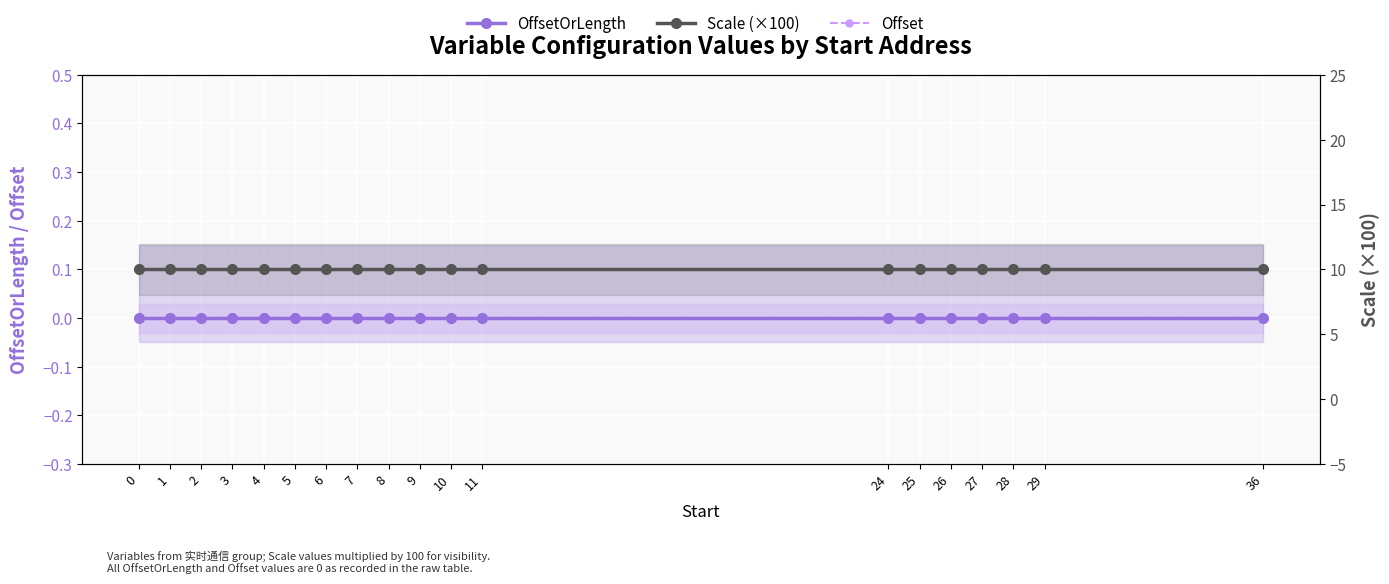

Which series changed the most between 5 and 25?

OffsetOrLength